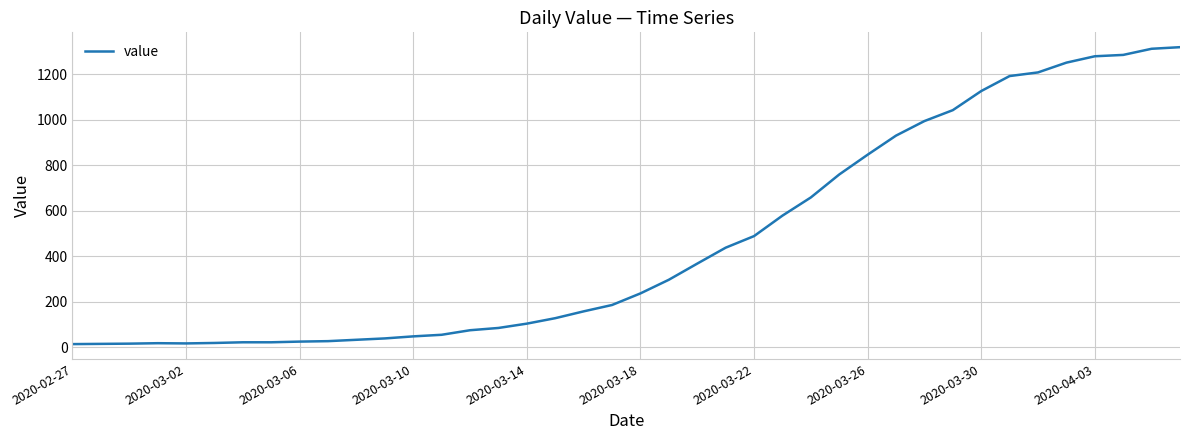

What is the greatest value displayed?

1319